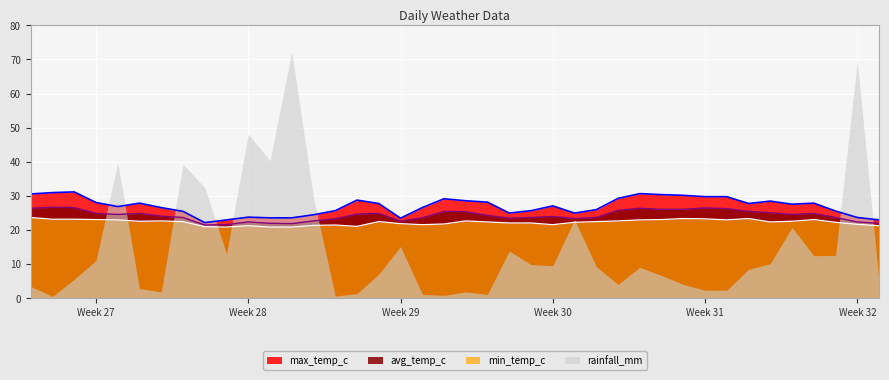

Rank the series by their maximum value, from highest to lowest.

rainfall_mm, max_temp_c, avg_temp_c, min_temp_c